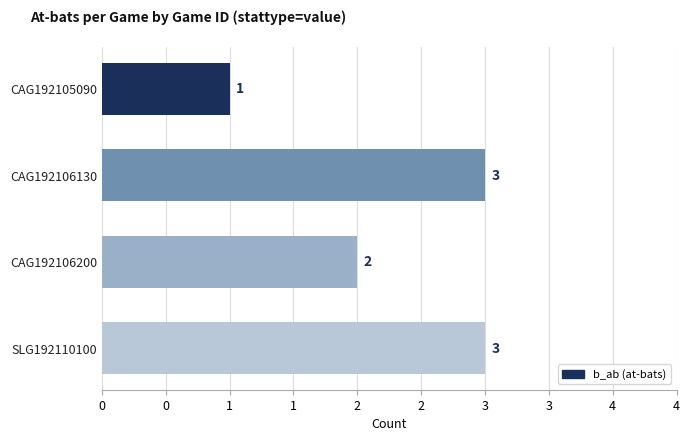

Are the bars horizontal?

Yes